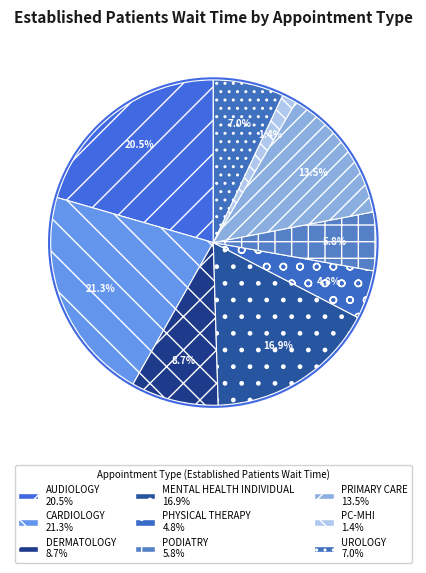

What is the largest slice in the pie chart?

CARDIOLOGY